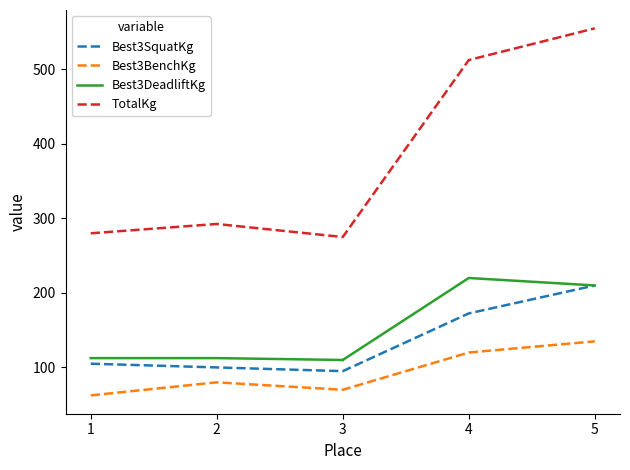

What is the lowest value of the Best3SquatKg series?

95.0